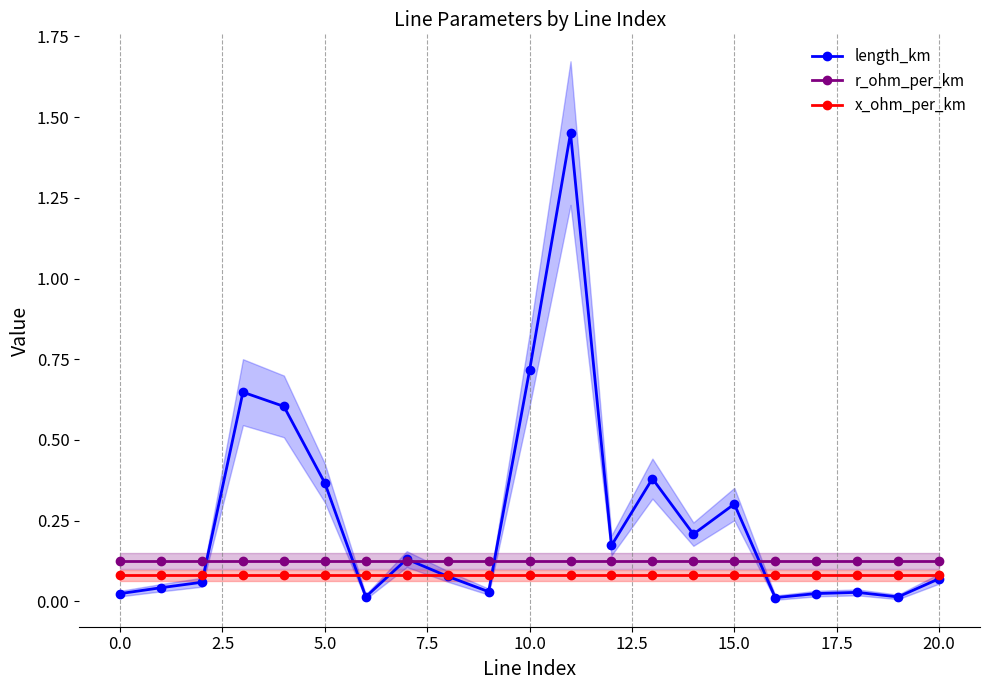

Reading left to right, extract all data points from this chart.

length_km: 0.0	0.0	0.1	0.6	0.6	0.4	0.0	0.1	0.1	0.0	0.7	1.5	0.2	0.4	0.2	0.3	0.0	0.0	0.0	0.0	0.1
r_ohm_per_km: 0.1	0.1	0.1	0.1	0.1	0.1	0.1	0.1	0.1	0.1	0.1	0.1	0.1	0.1	0.1	0.1	0.1	0.1	0.1	0.1	0.1
x_ohm_per_km: 0.1	0.1	0.1	0.1	0.1	0.1	0.1	0.1	0.1	0.1	0.1	0.1	0.1	0.1	0.1	0.1	0.1	0.1	0.1	0.1	0.1